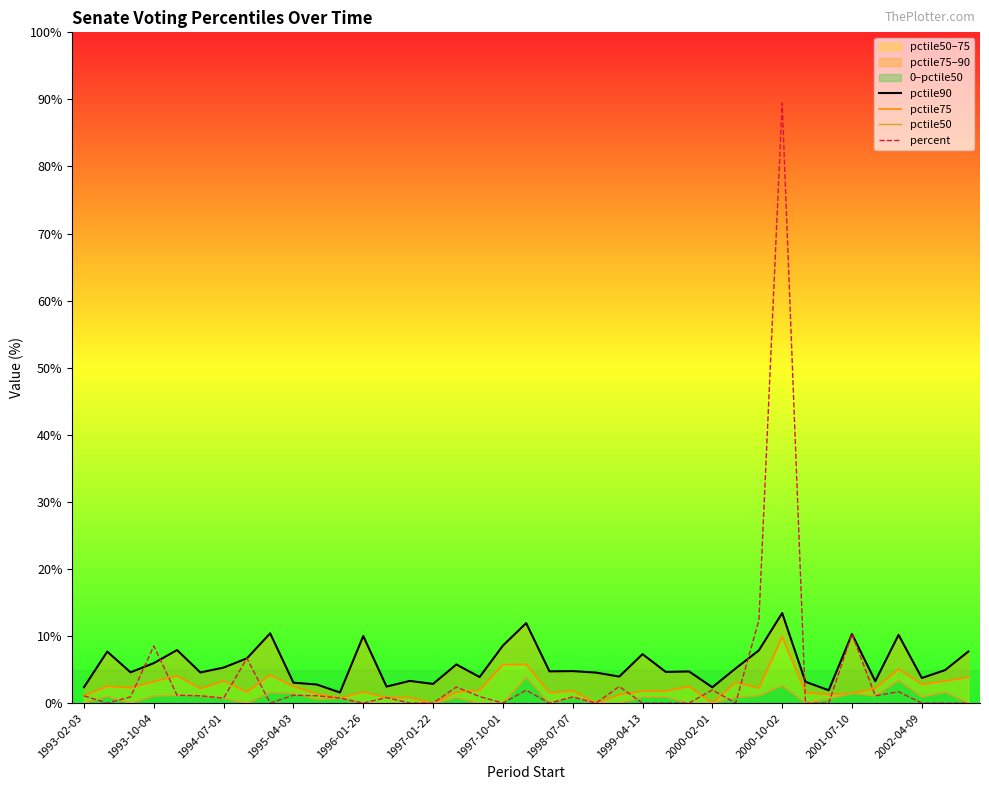

Count the number of data series in this chart.

4